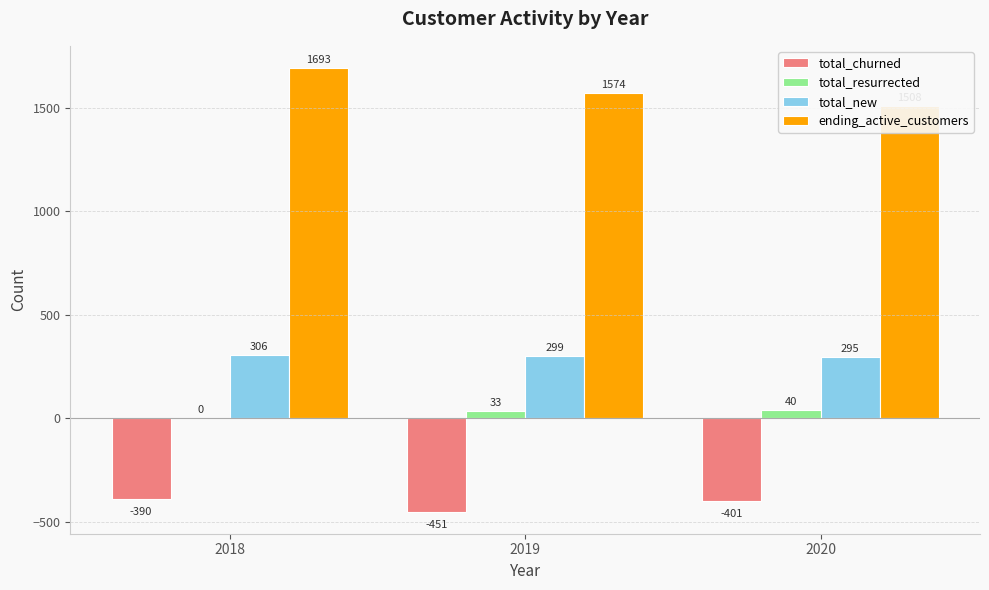

Where is total_resurrected nearest to the value 20?

2019